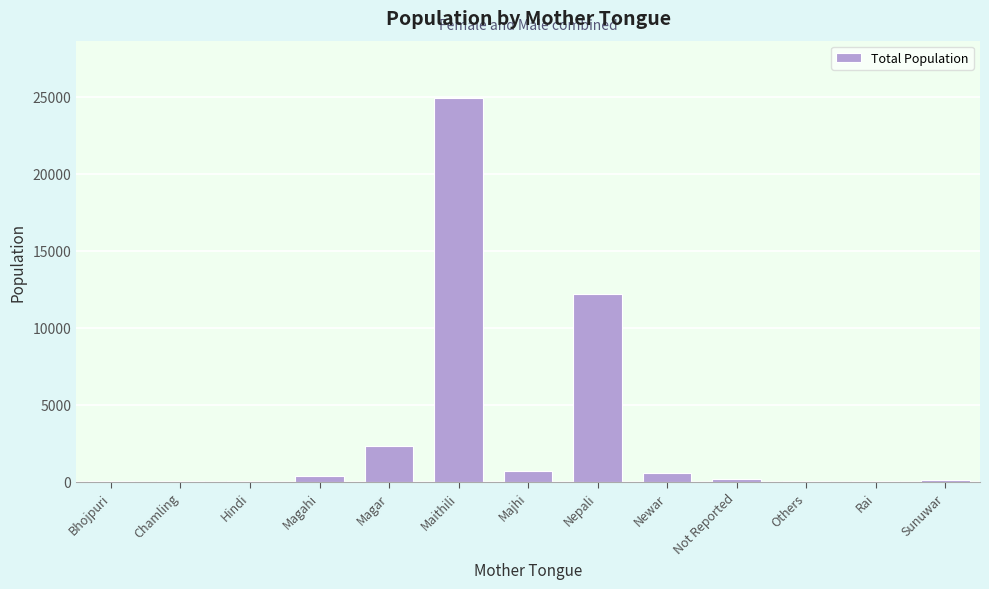

True or false: the data shows 2336 at Magar.

True